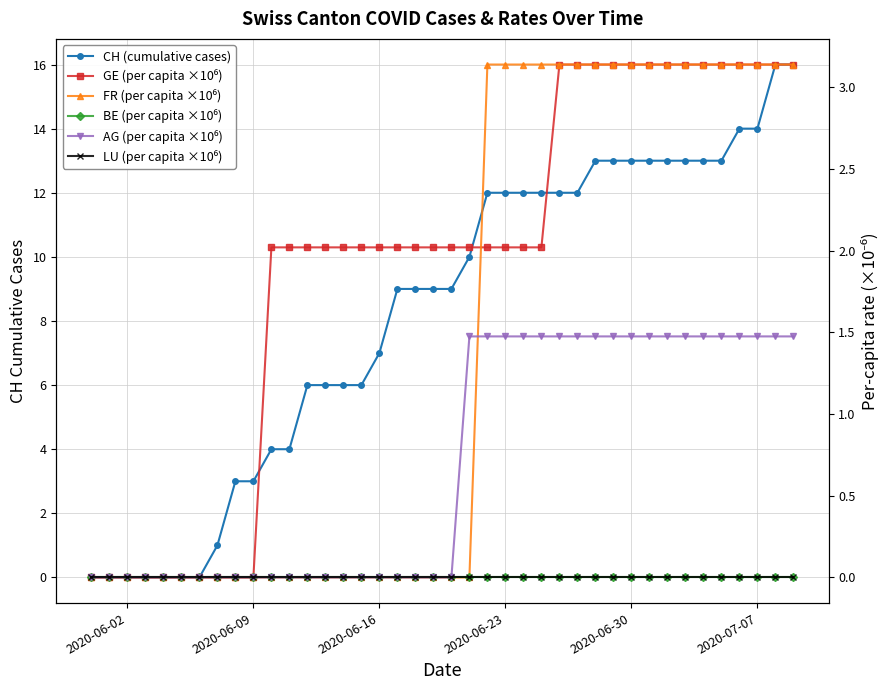

The GE (per capita ×10⁶) series shows 4.2 at 35. True or false?

False